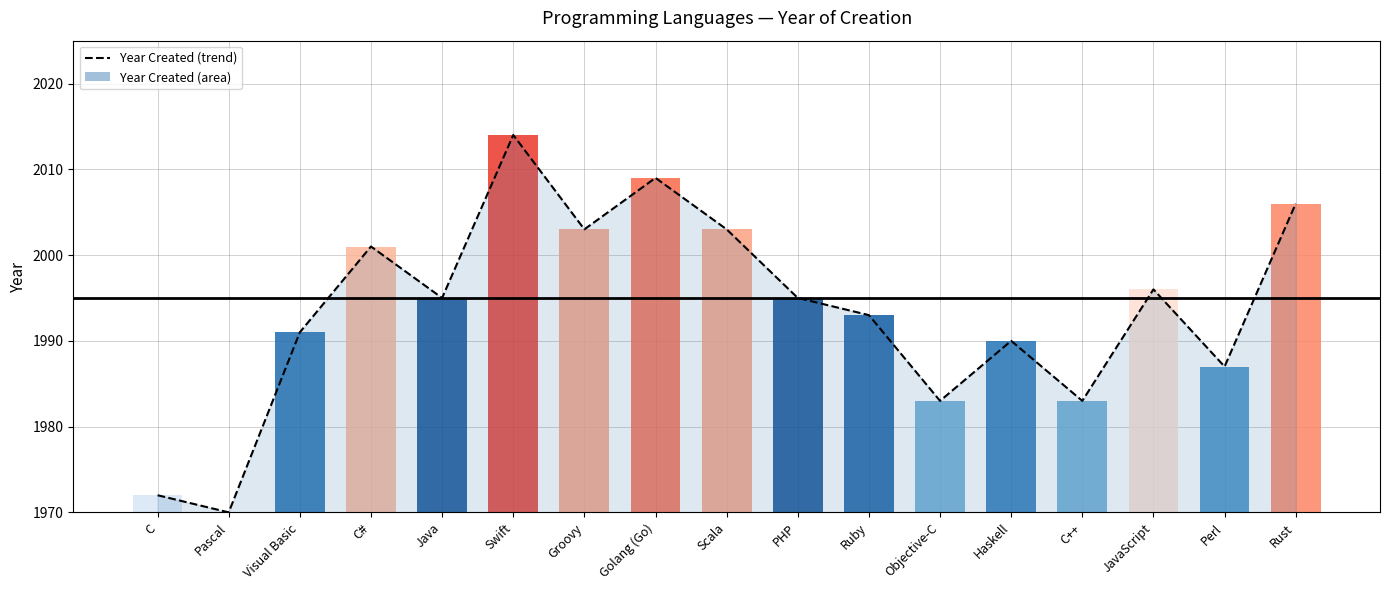

What is the change in value from Ruby to Haskell?

-3